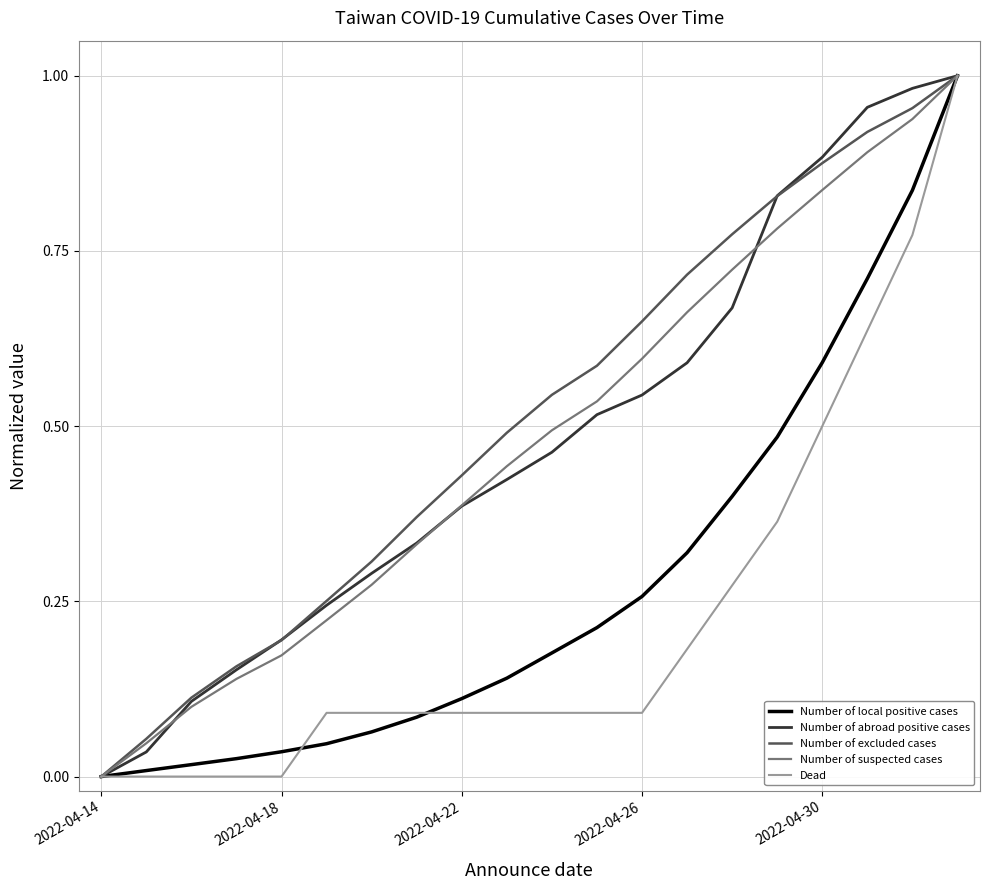

Does the chart have visible grid lines?

Yes